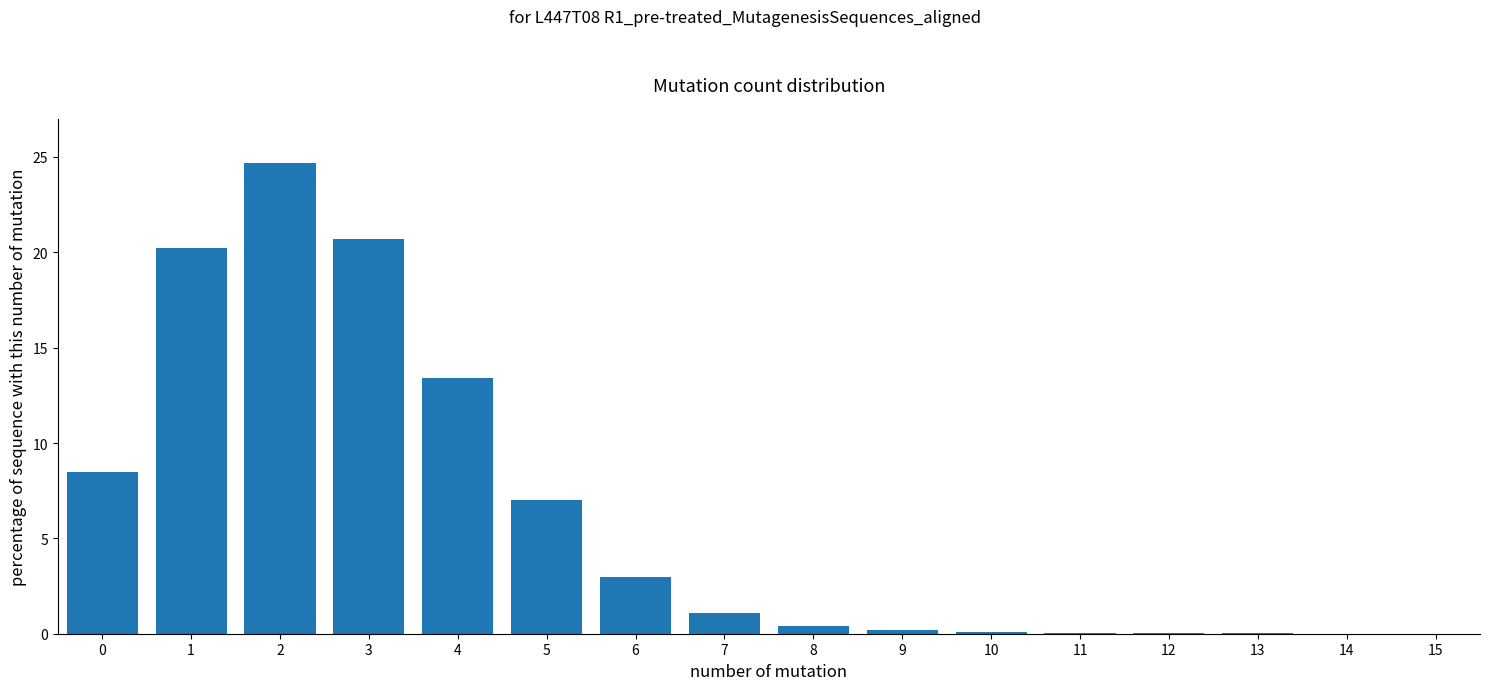

What is the change in value from 3 to 4?

-7.3